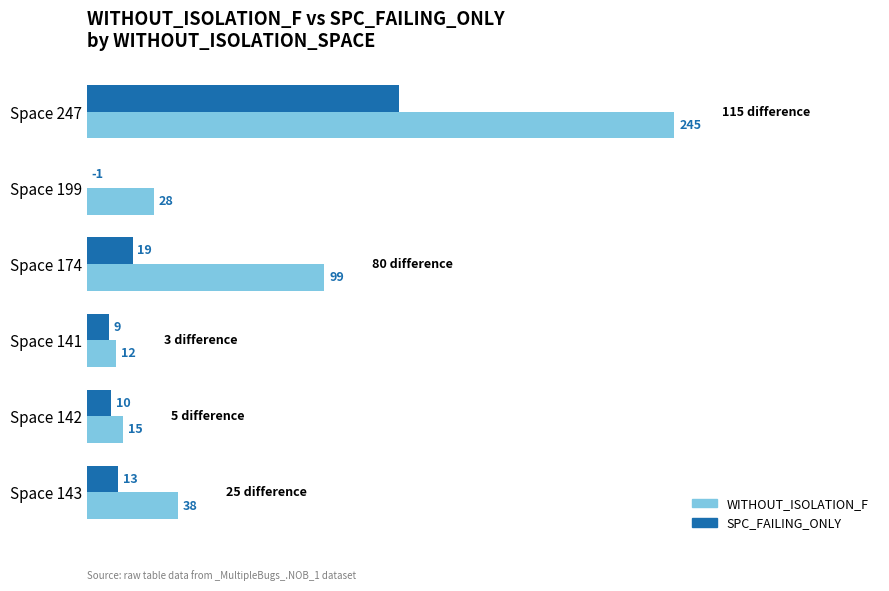

What is the difference between the second highest and second lowest values in the SPC_FAILING_ONLY series?

10